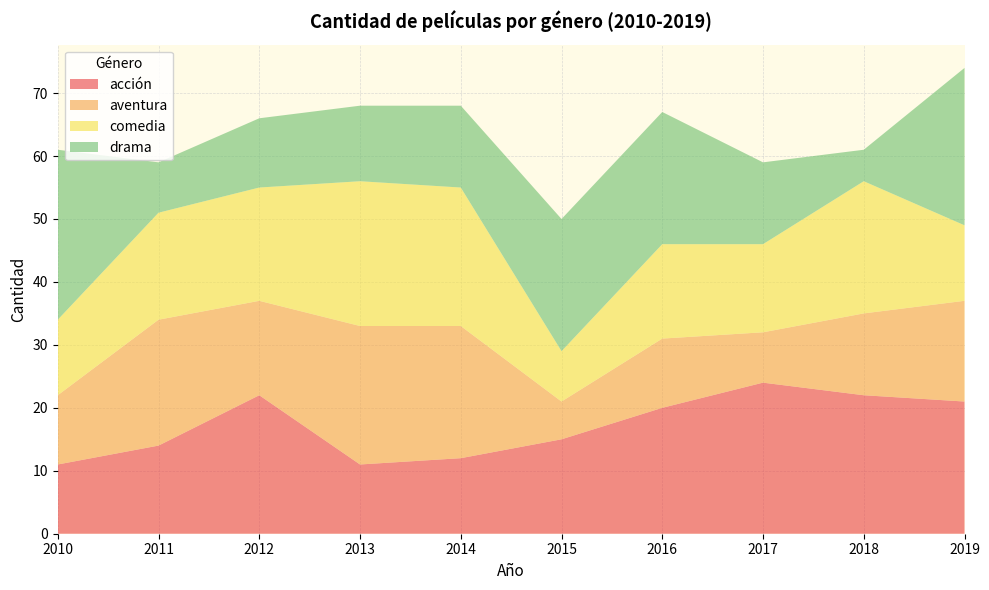

Reading left to right, extract all data points from this chart.

acción: 11	14	22	11	12	15	20	24	22	21
aventura: 11	20	15	22	21	6	11	8	13	16
comedia: 12	17	18	23	22	8	15	14	21	12
drama: 27	8	11	12	13	21	21	13	5	25